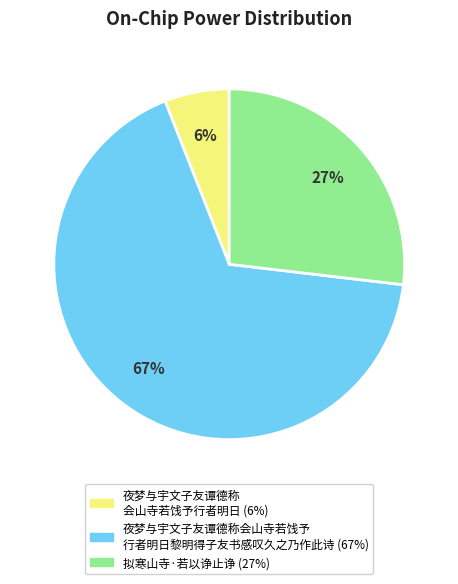

Is there any slice that represents more than half of the pie?

Yes